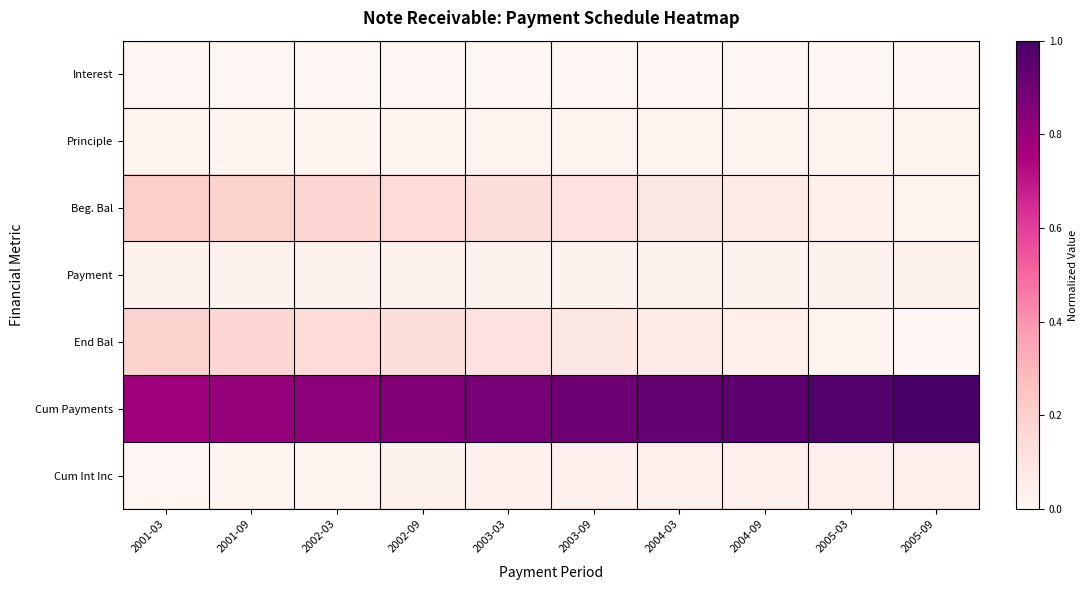

Which series has the largest total across all categories?

Cum Payments